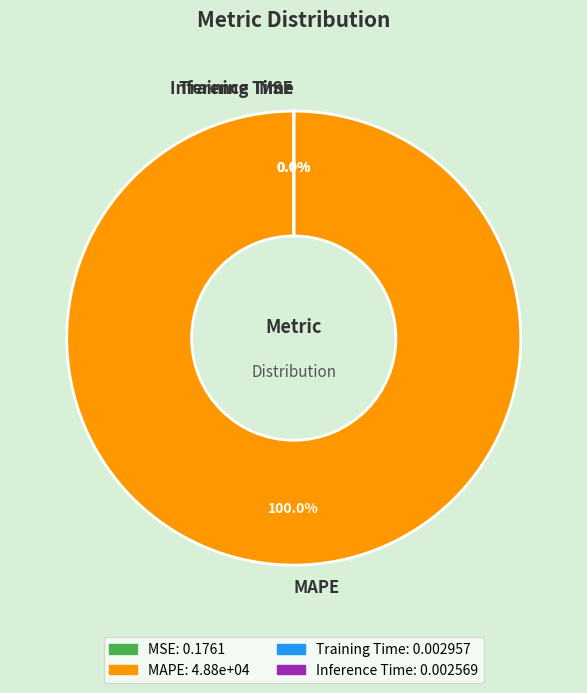

Is there a majority slice in this chart?

Yes